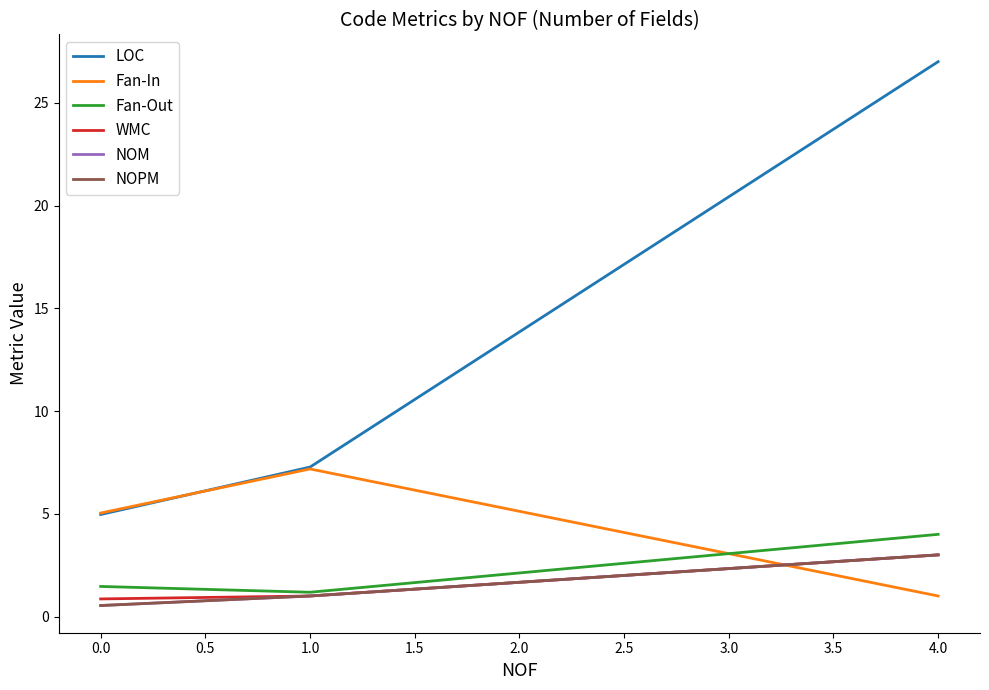

What is the difference between the maximum and second lowest values in the NOM series?

2.0